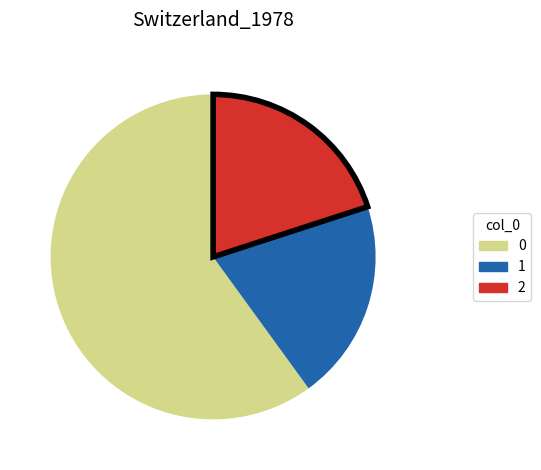

What is the ratio of the value at 0 to the value at 1?

3.0